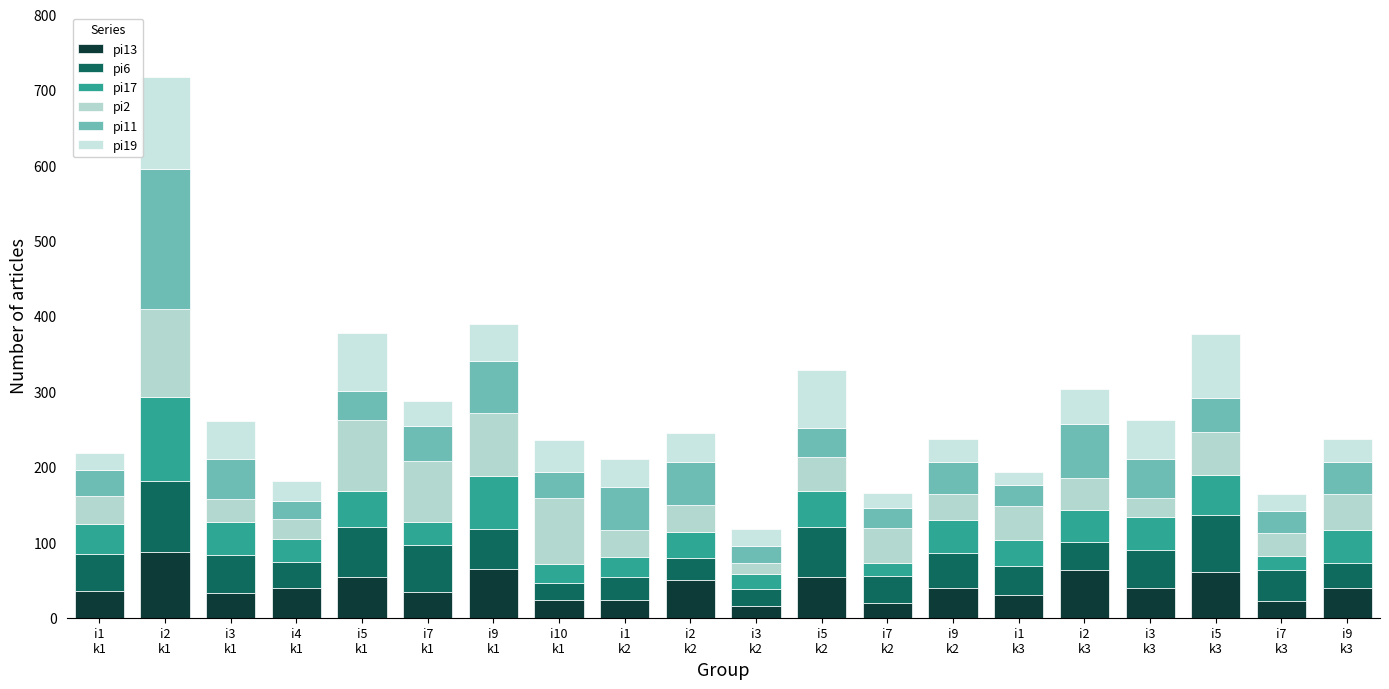

Count the number of categories in the chart.

20